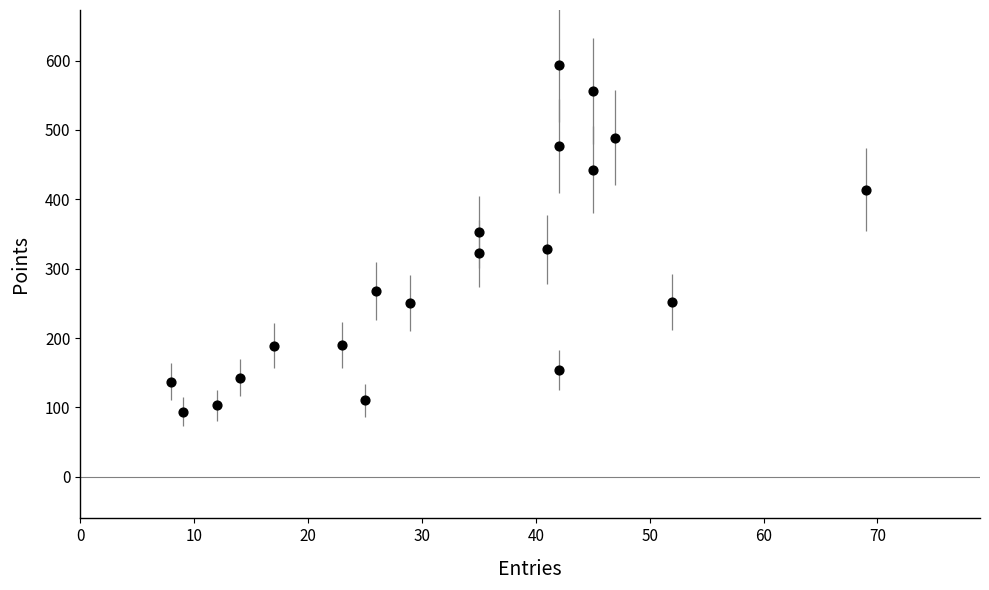

What is the range of Y values (max minus min)?

499